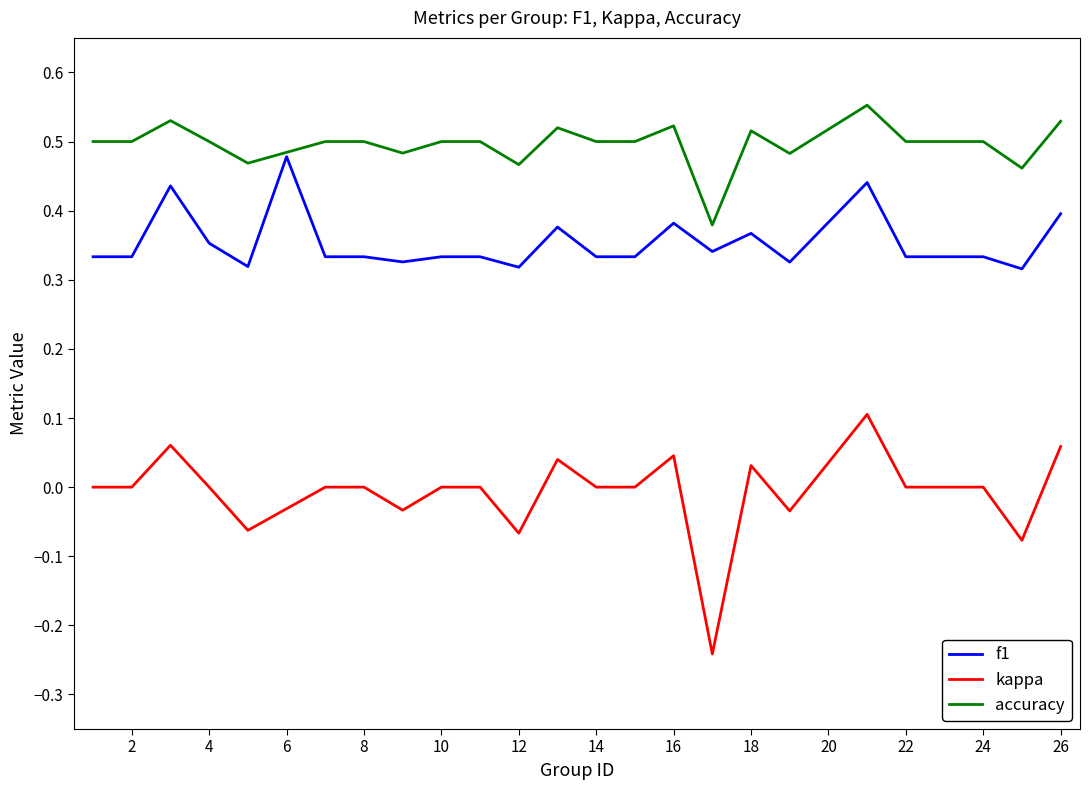

List the series in order of their peak value, lowest first.

kappa, f1, accuracy